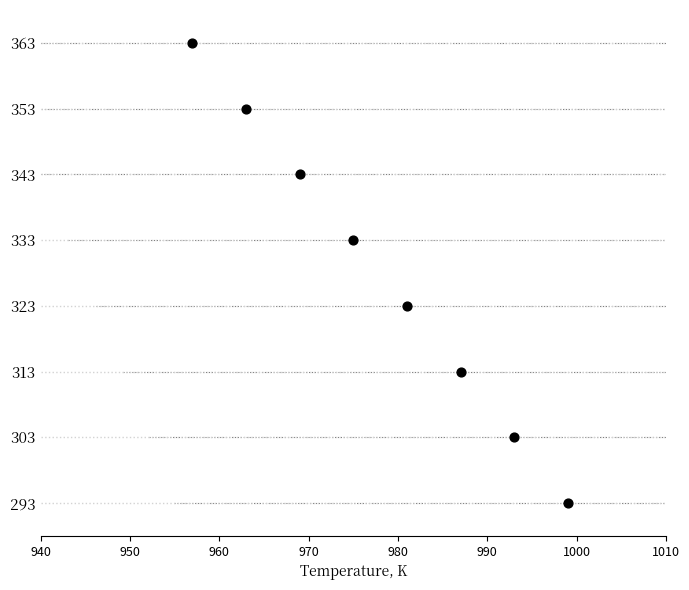

Which has a higher value, 1000 or 970?

1000